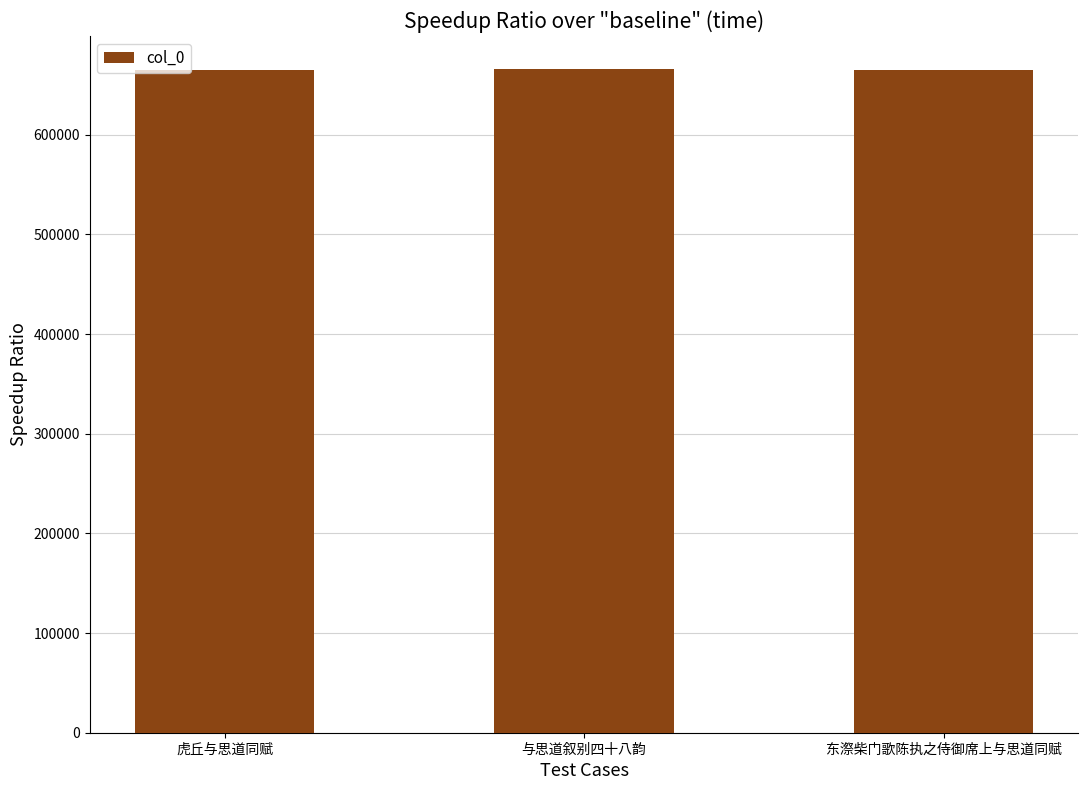

At which label is the value closest to 665668?

东漈柴门歌陈执之侍御席上与思道同赋